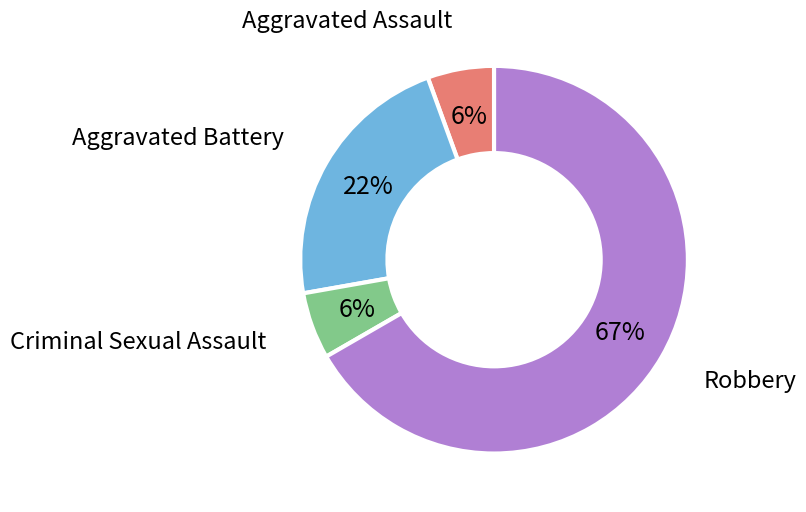

Is there any slice that represents more than half of the pie?

Yes